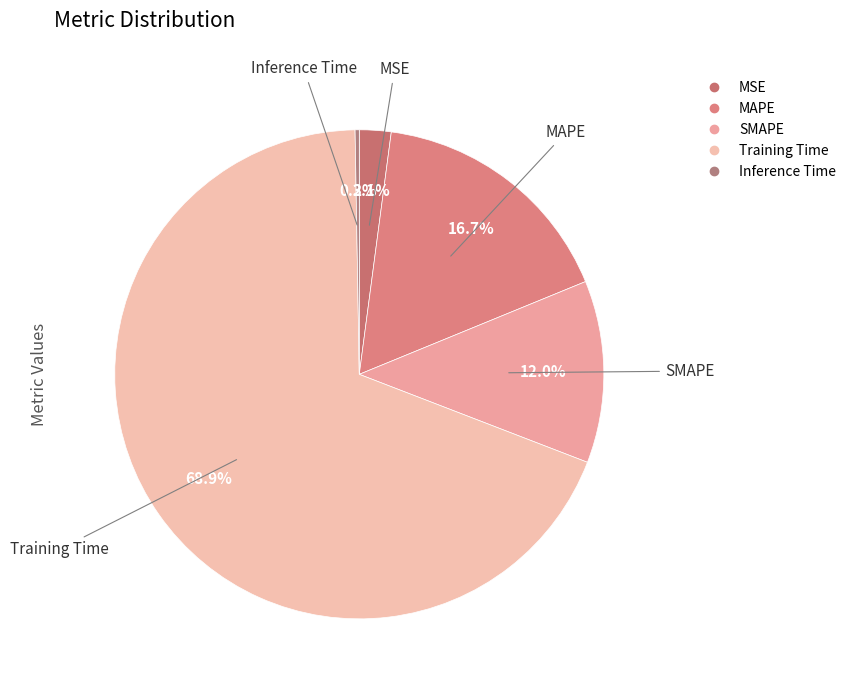

What percentage is NOT represented by MAPE?

83.3%